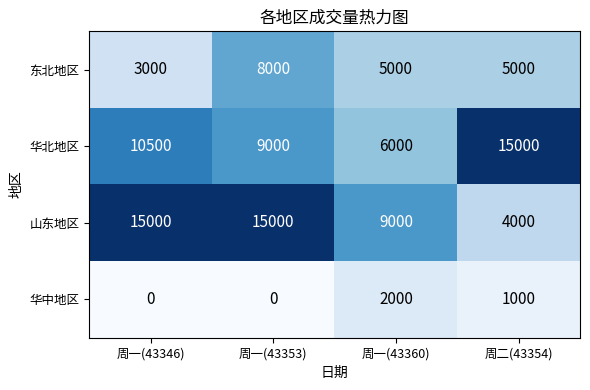

What is the difference between the maximum and minimum values in the 华中地区 series?

2000